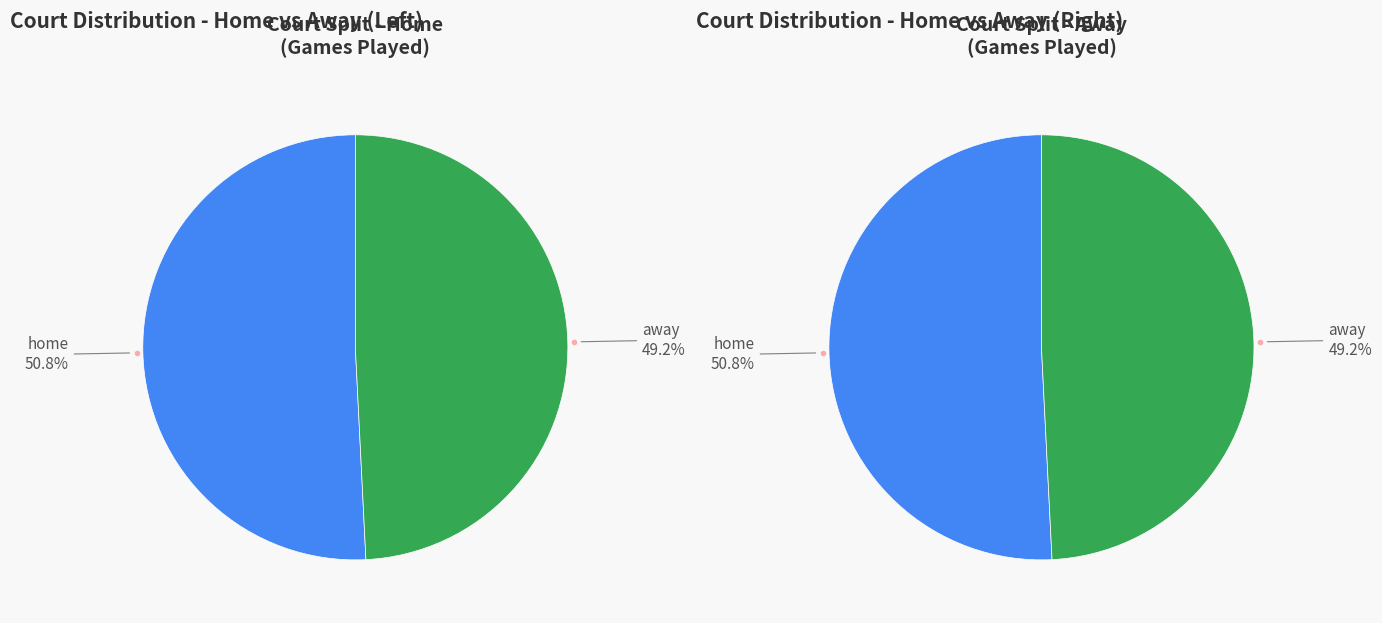

To the nearest percent, what is the average slice percentage?

50%